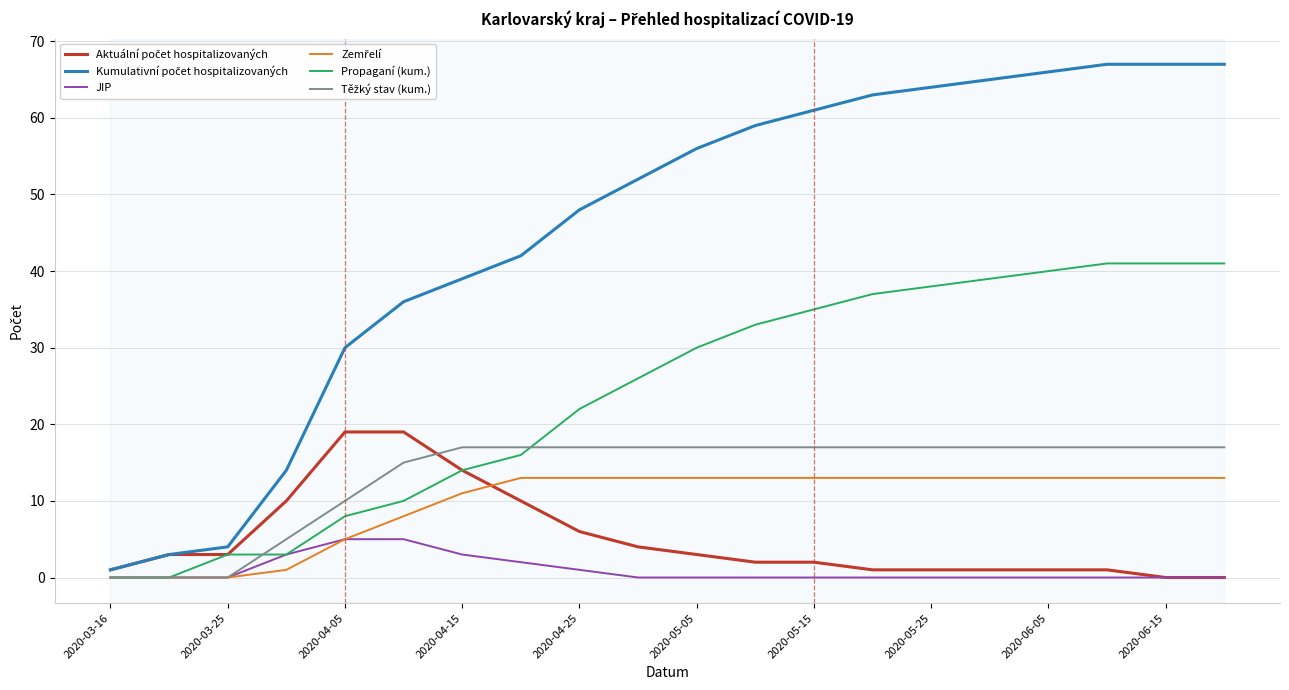

What is the greatest value displayed?

67